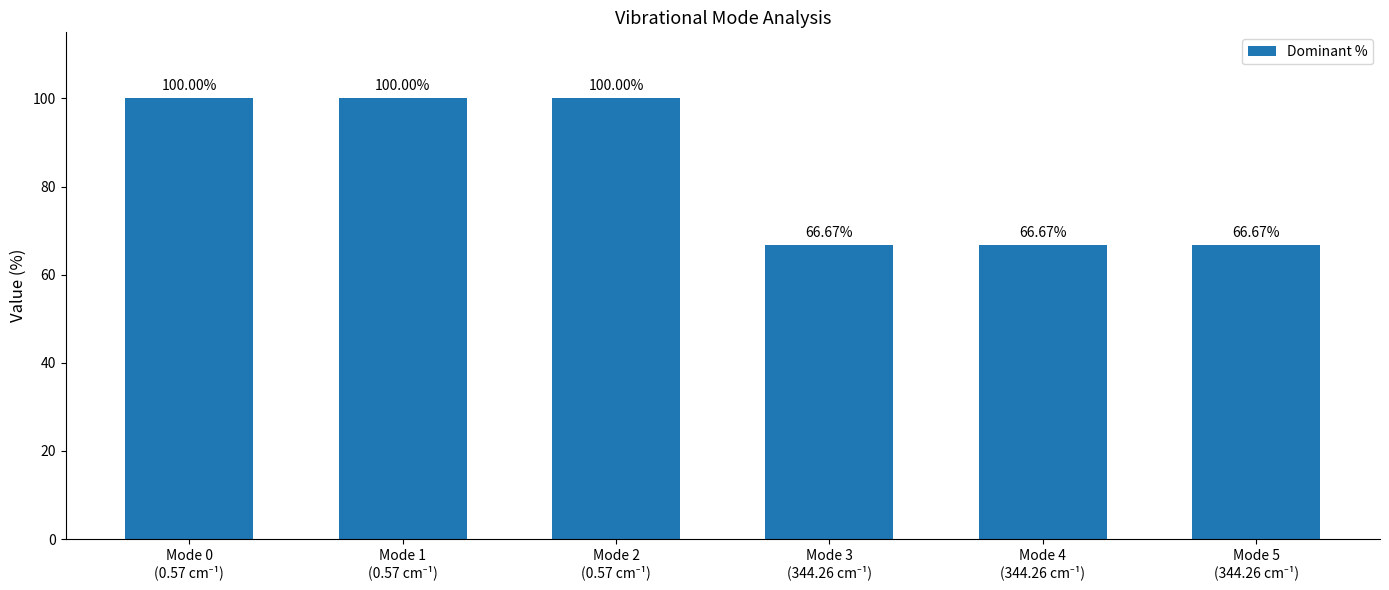

What is the sum of all values?

500.0